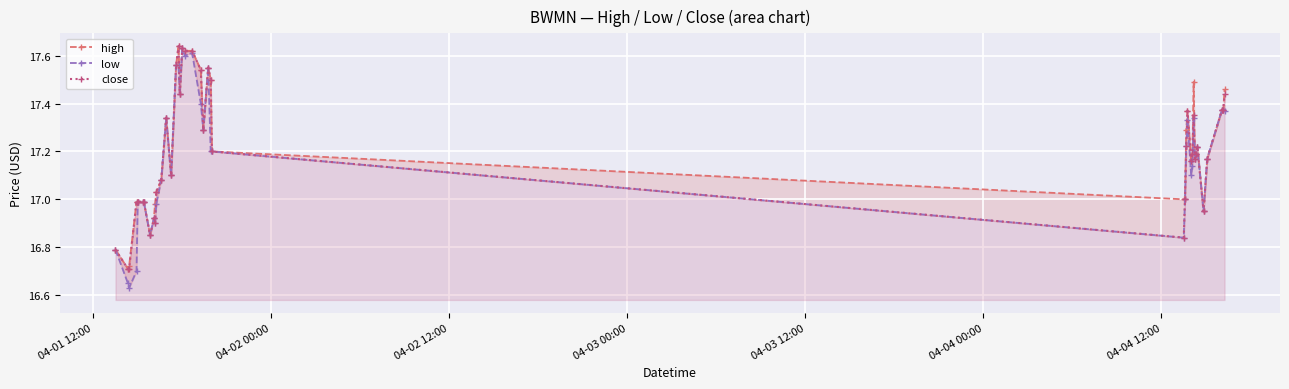

True or false: close has more than 2 interior local peaks.

True